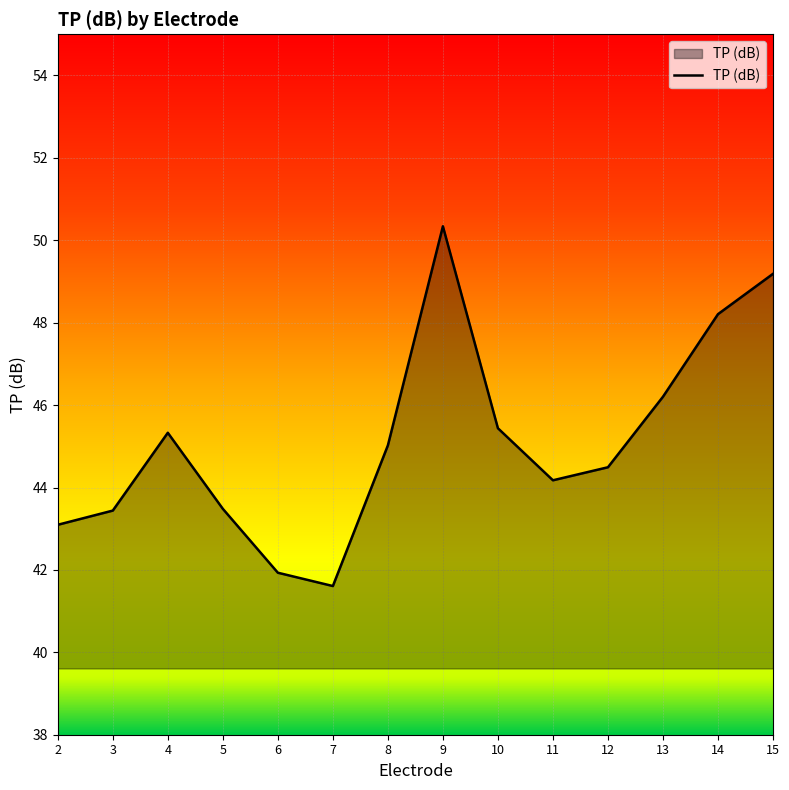

What is the greatest value displayed?

50.3